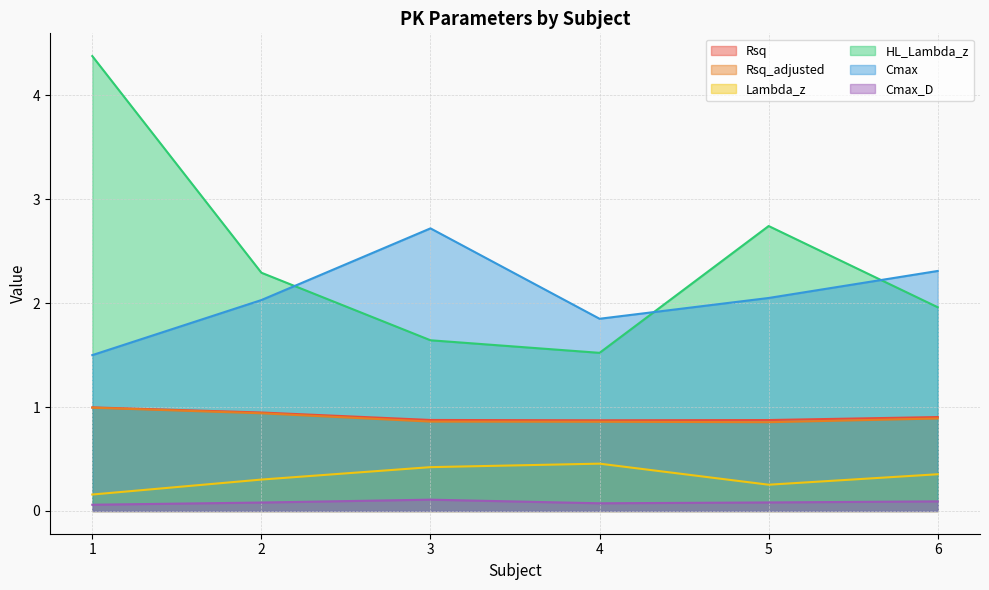

How many Cmax values are between 0 and 1?

6